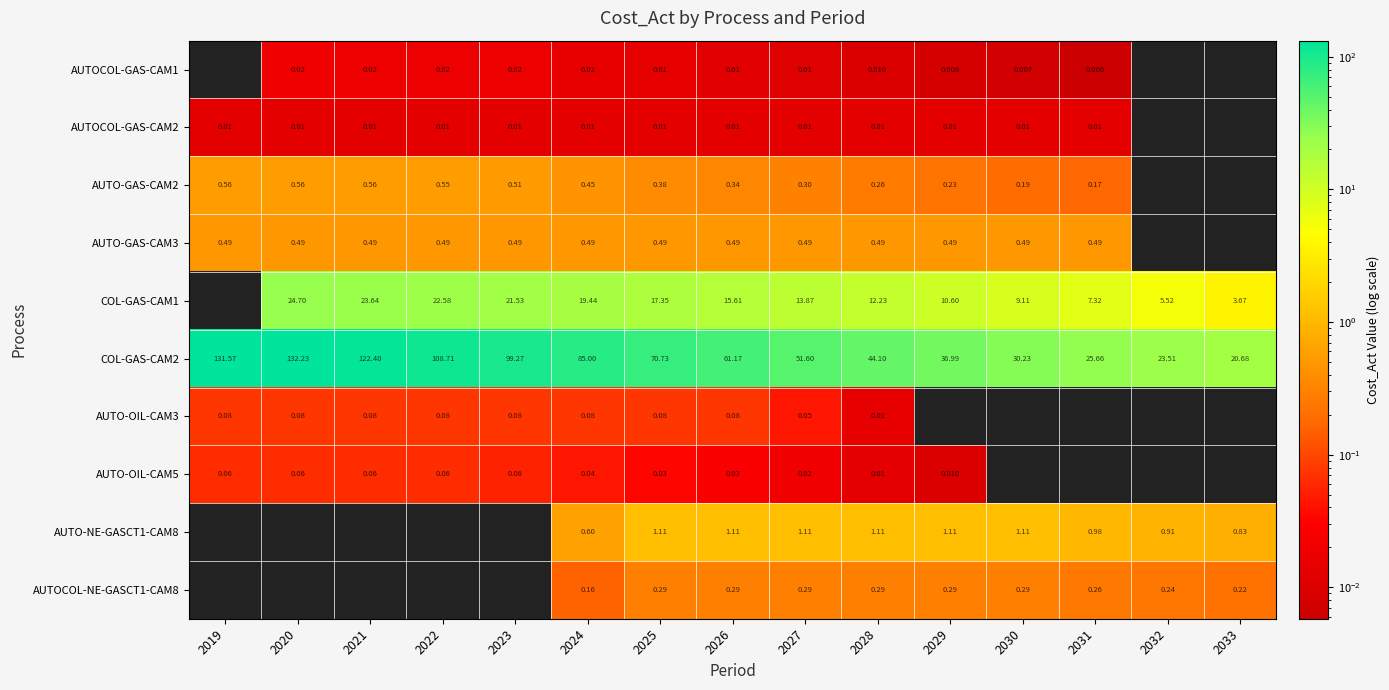

Which series has the largest total across all categories?

COL-GAS-CAM2